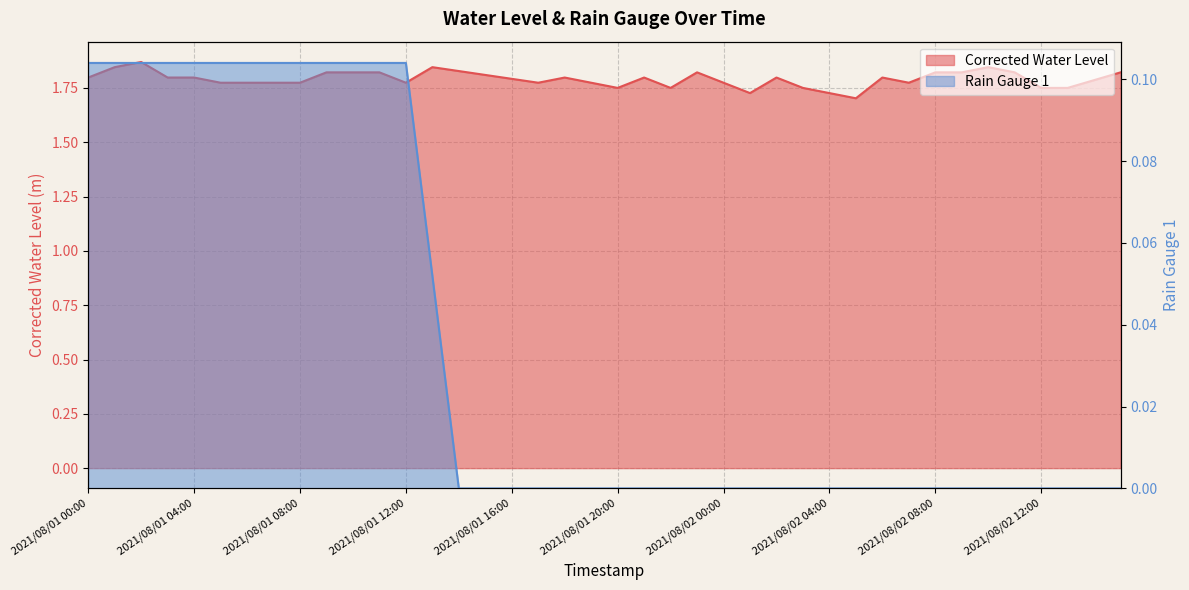

Is the value of Corrected Water Level at 2021/08/02 05:00 greater than the value of Rain Gauge 1 at 2021/08/02 06:00?

Yes